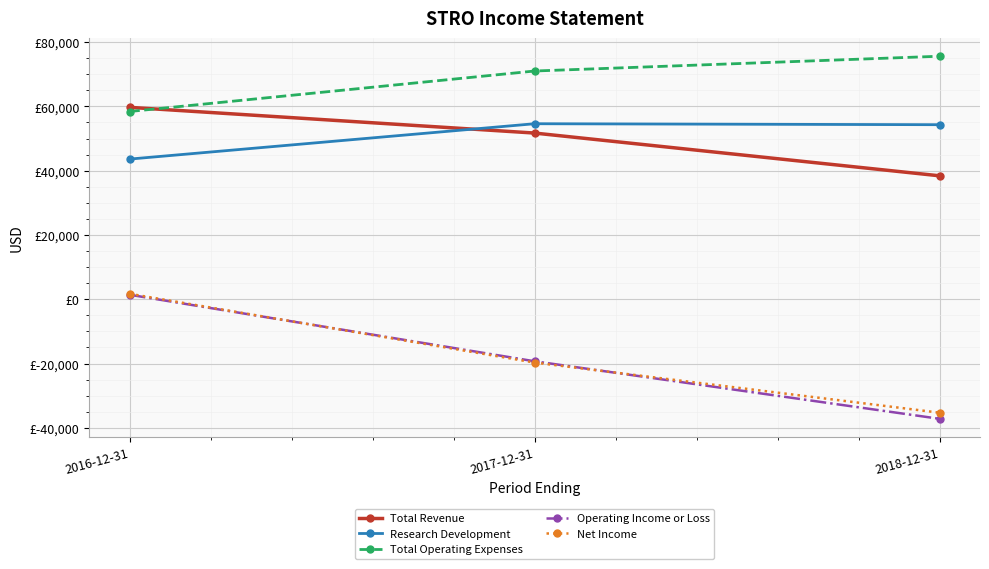

List the labels in order of Operating Income or Loss value, largest first.

2016-12-31, 2017-12-31, 2018-12-31